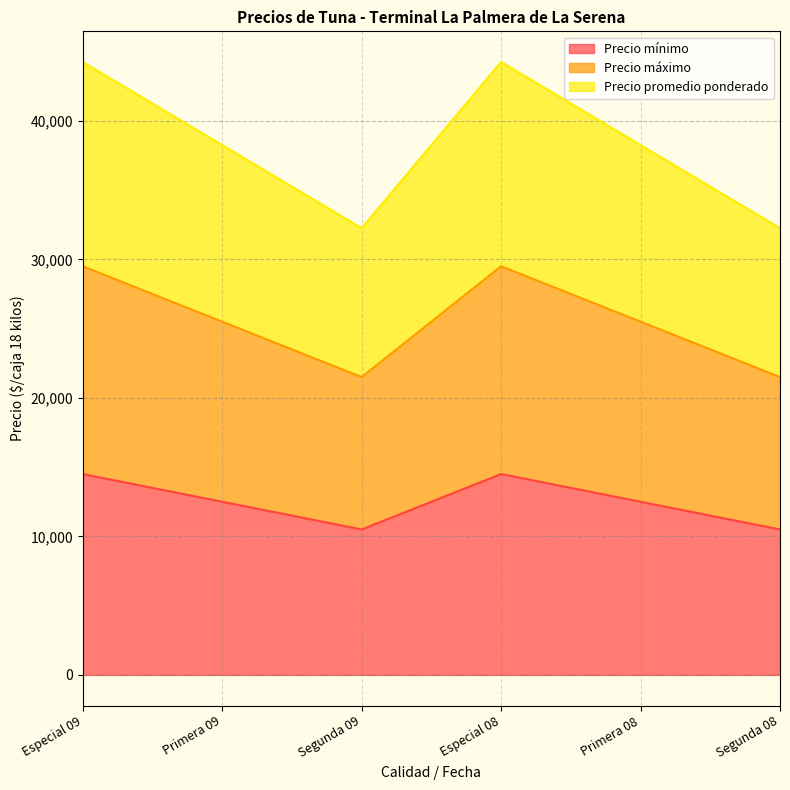

What is the value of the Precio máximo point at the 5th from the left?

25500